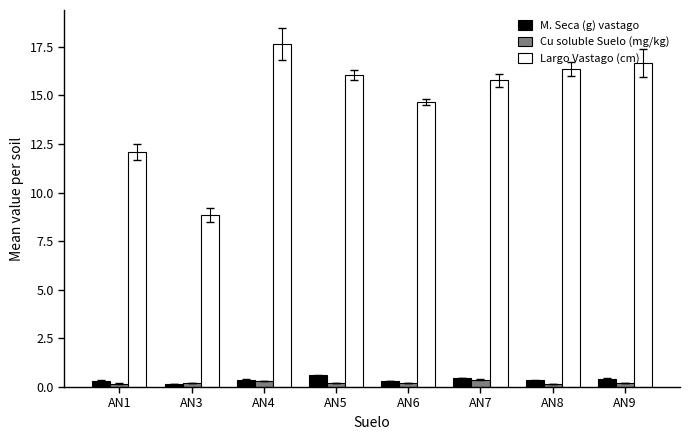

What is the difference between the highest and lowest values at AN6?

14.5